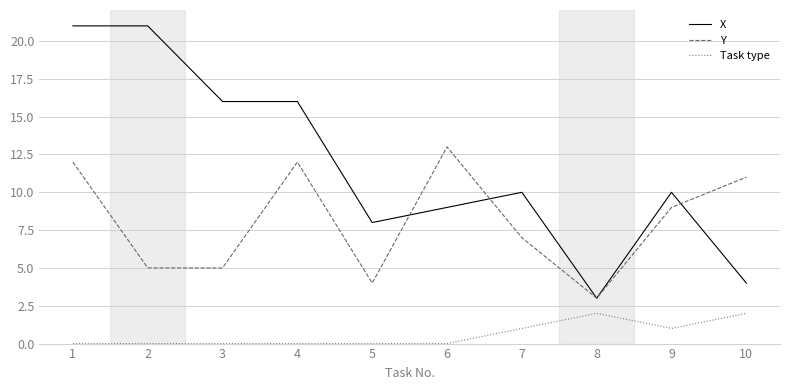

Reading left to right, transcribe all the data shown in this chart.

X: 21	21	16	16	8	9	10	3	10	4
Y: 12	5	5	12	4	13	7	3	9	11
Task type: 0	0	0	0	0	0	1	2	1	2